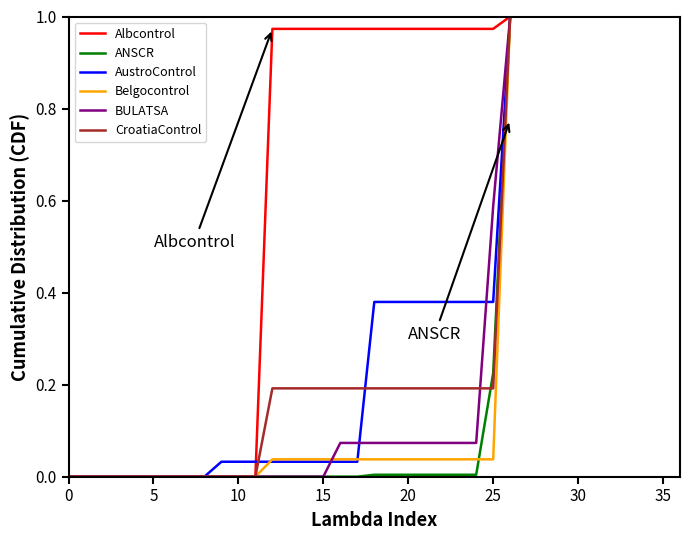

Which series has the largest total across all categories?

Albcontrol